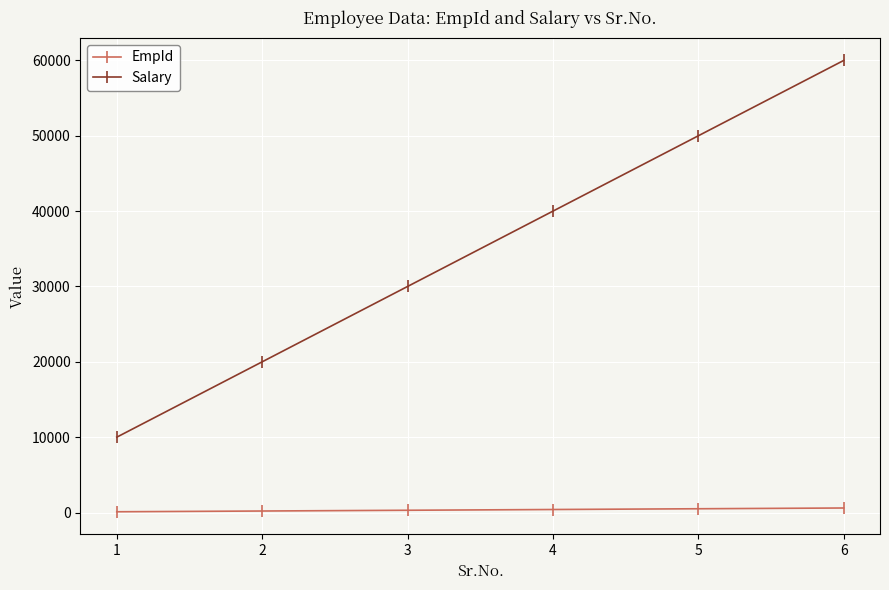

What is the total value across all series at 4?

40400